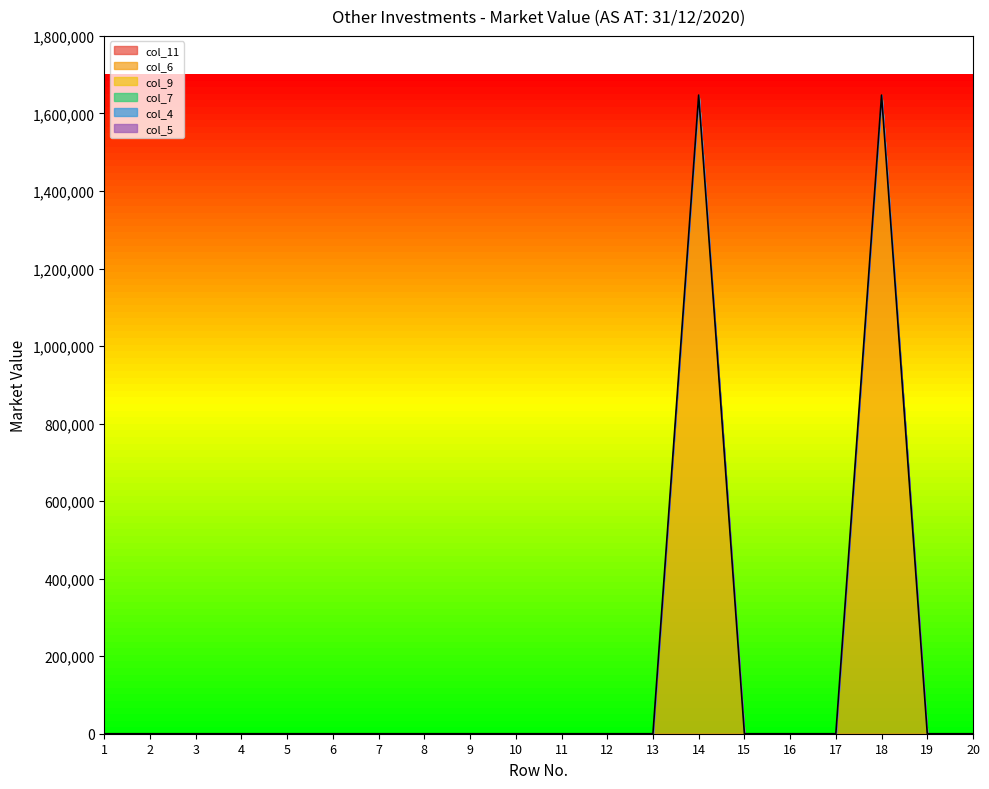

Reading left to right, transcribe all the data shown in this chart.

col_11: 0	0	0	0	0	0	0	0	0	0	0	0	0	0	0	0	0	0	0	0
col_6: 0	0	0	0	0	0	0	0	0	0	0	0	0	1647322	0	0	0	1647322	0	0
col_9: 0	0	0	0	0	0	0	0	0	0	0	0	0	0	0	0	0	0	0	0
col_7: 0	0	0	0	0	0	0	0	0	0	0	0	0	0	0	0	0	0	0	0
col_4: 0	0	0	0	0	0	0	0	0	0	0	0	0	0	0	0	0	0	0	0
col_5: 0	0	0	0	0	0	0	0	0	0	0	0	0	0	0	0	0	0	0	0